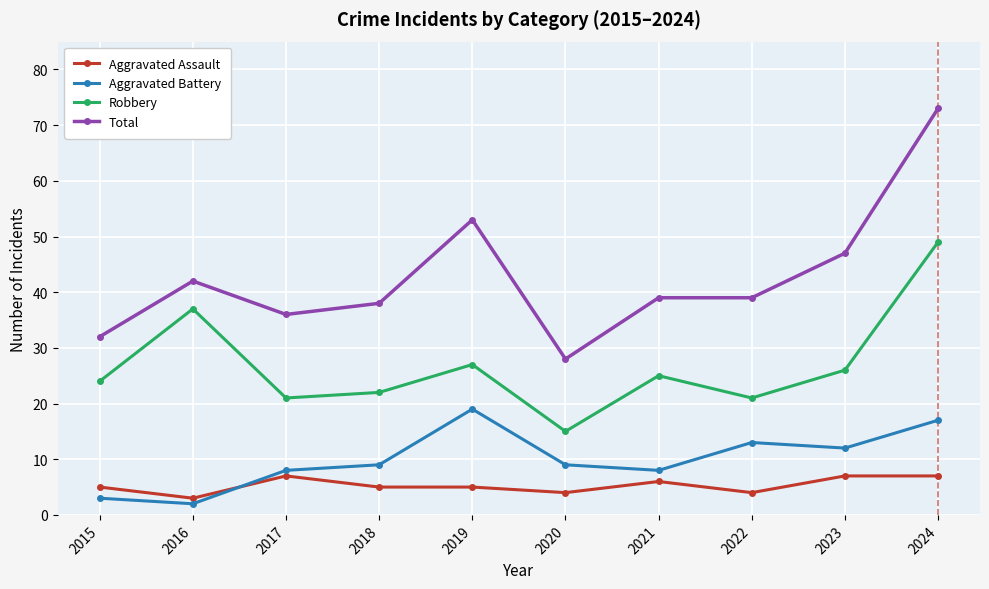

True or false: Aggravated Battery has more than 1 points higher than both neighbors.

True